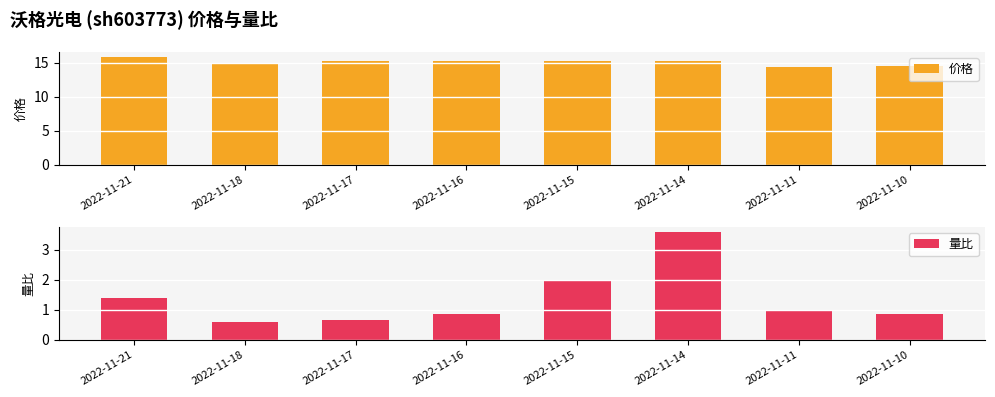

At how many categories does at least one series exceed 3?

8